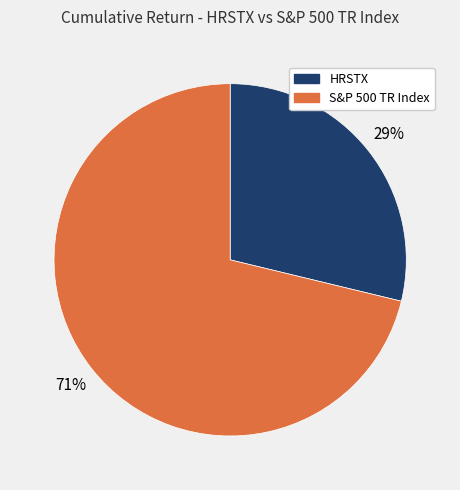

Which has a higher value, S&P 500 TR Index or HRSTX?

S&P 500 TR Index